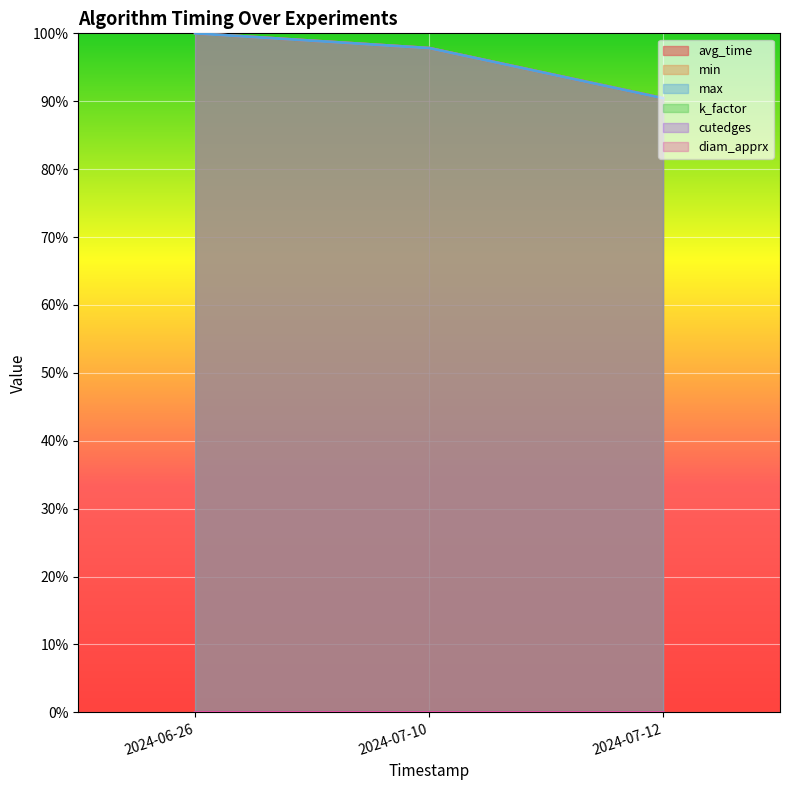

At 2024-07-10, list the series in order from smallest to largest.

diam_apprx, cutedges, k_factor, avg_time, min, max